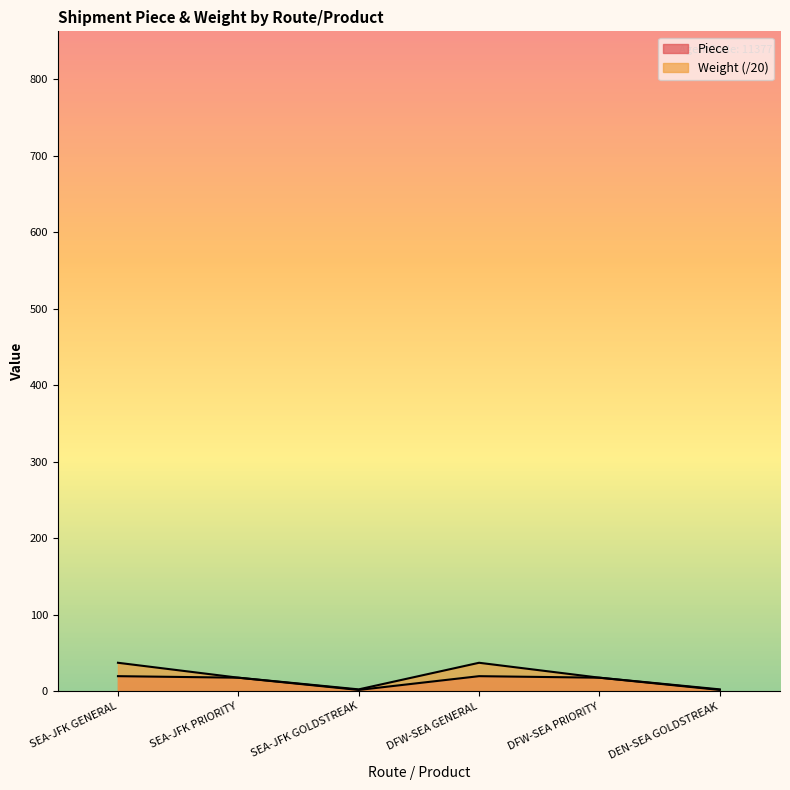

At which category is the sum across all series the highest?

SEA-JFK GENERAL